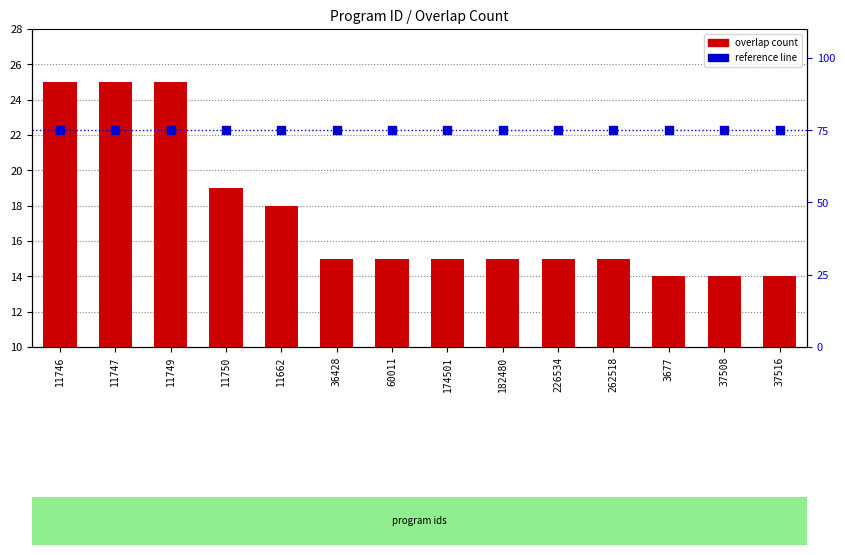

At which category is the sum across all series the highest?

11746